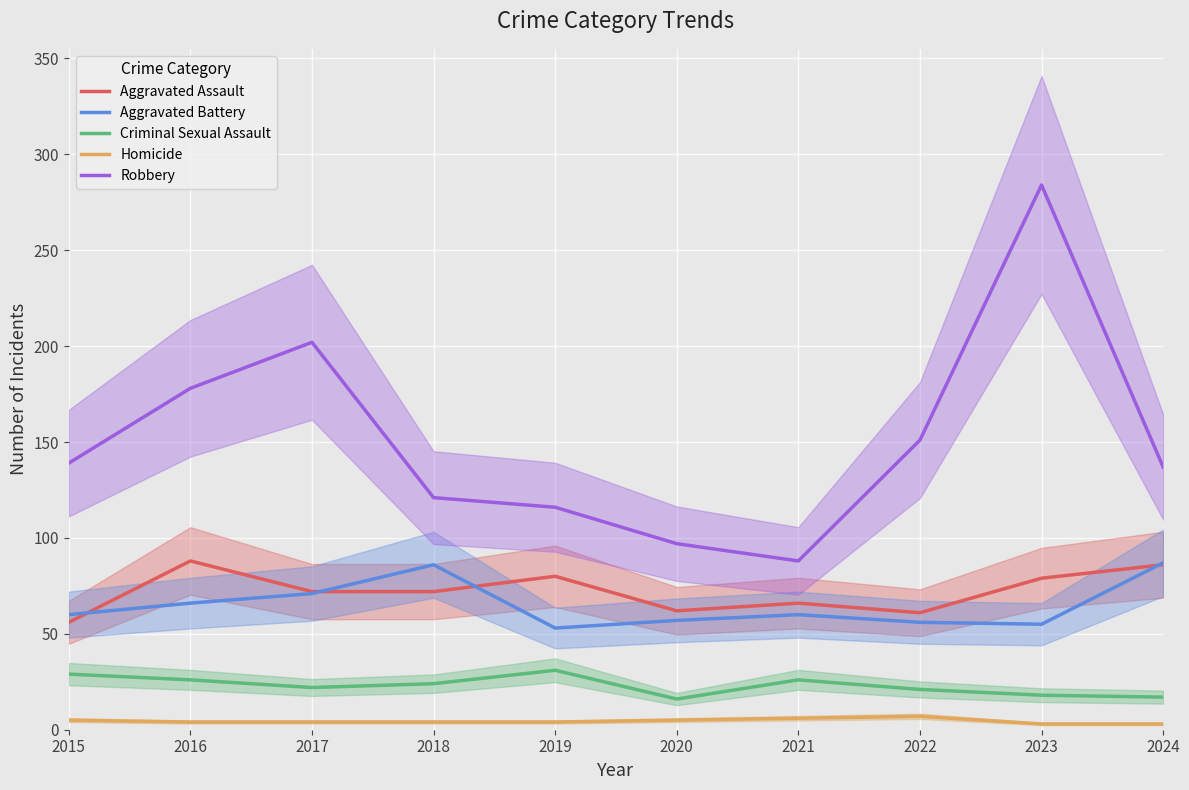

What is the difference between the maximum and minimum values in the Robbery series?

196